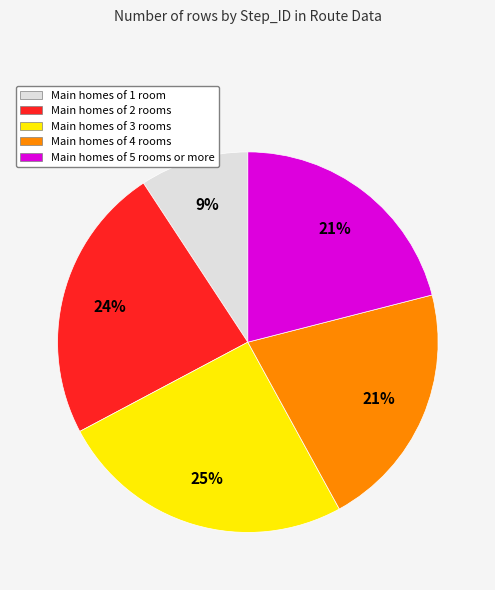

How many segments does this pie chart have?

5